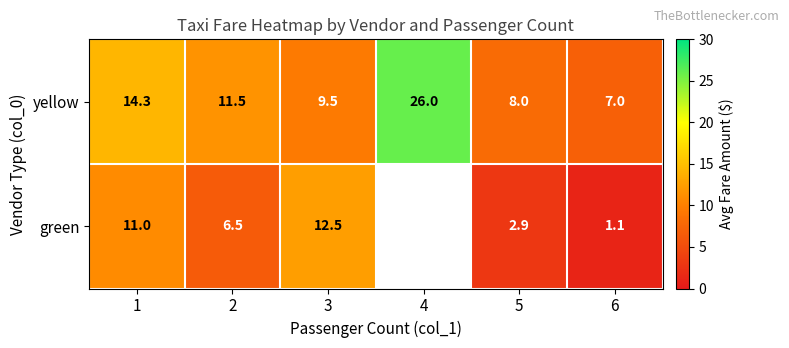

What is the difference between the green values at 1 and 3?

1.5